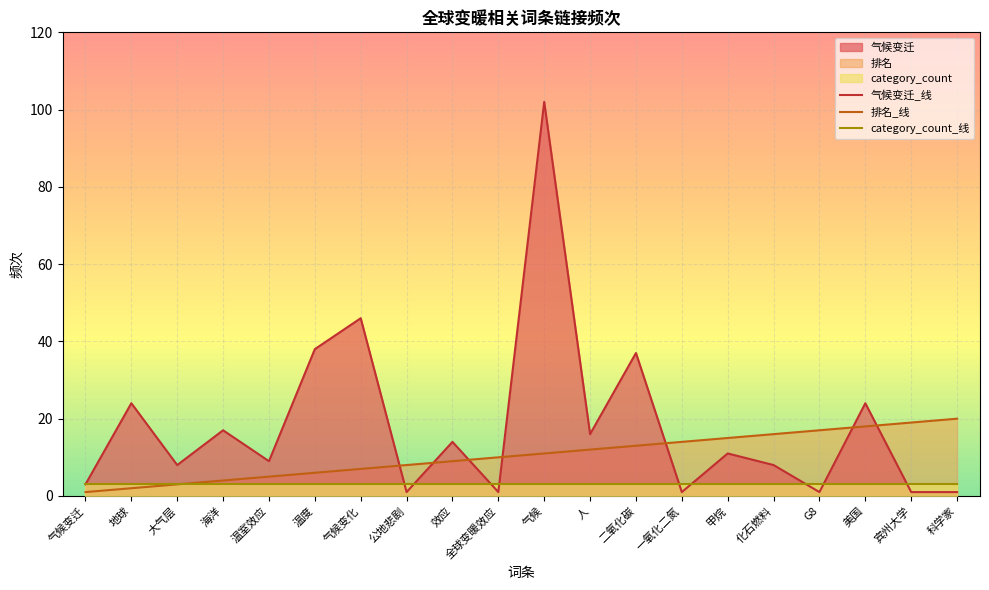

What is the difference between the highest and lowest values at 温室效应?

6